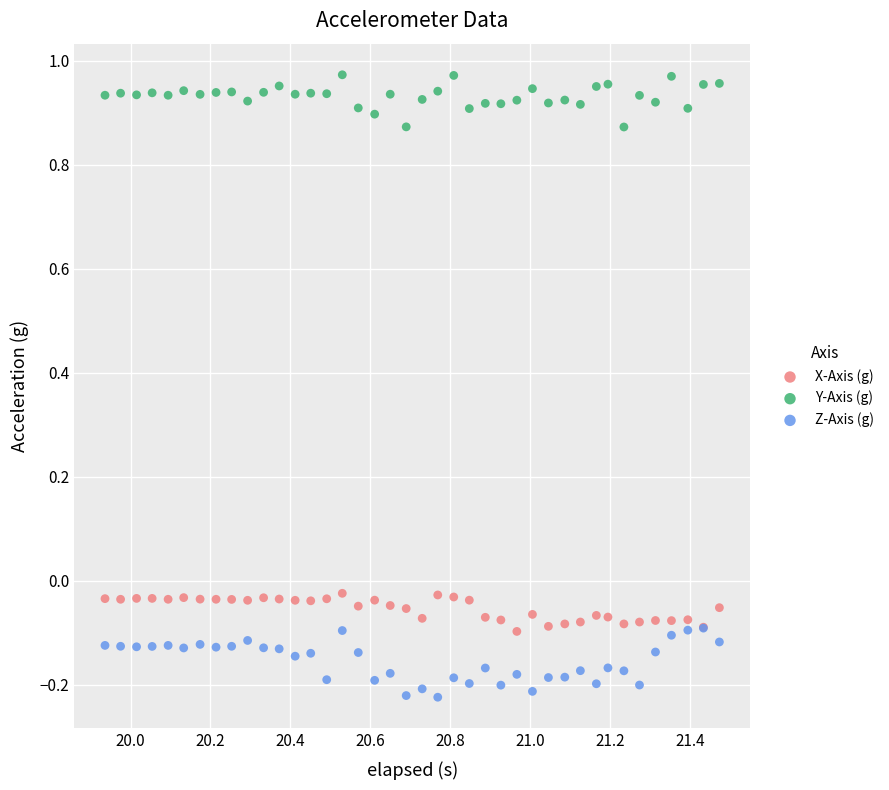

What are all the series names shown in the legend?

X-Axis (g), Y-Axis (g), Z-Axis (g)